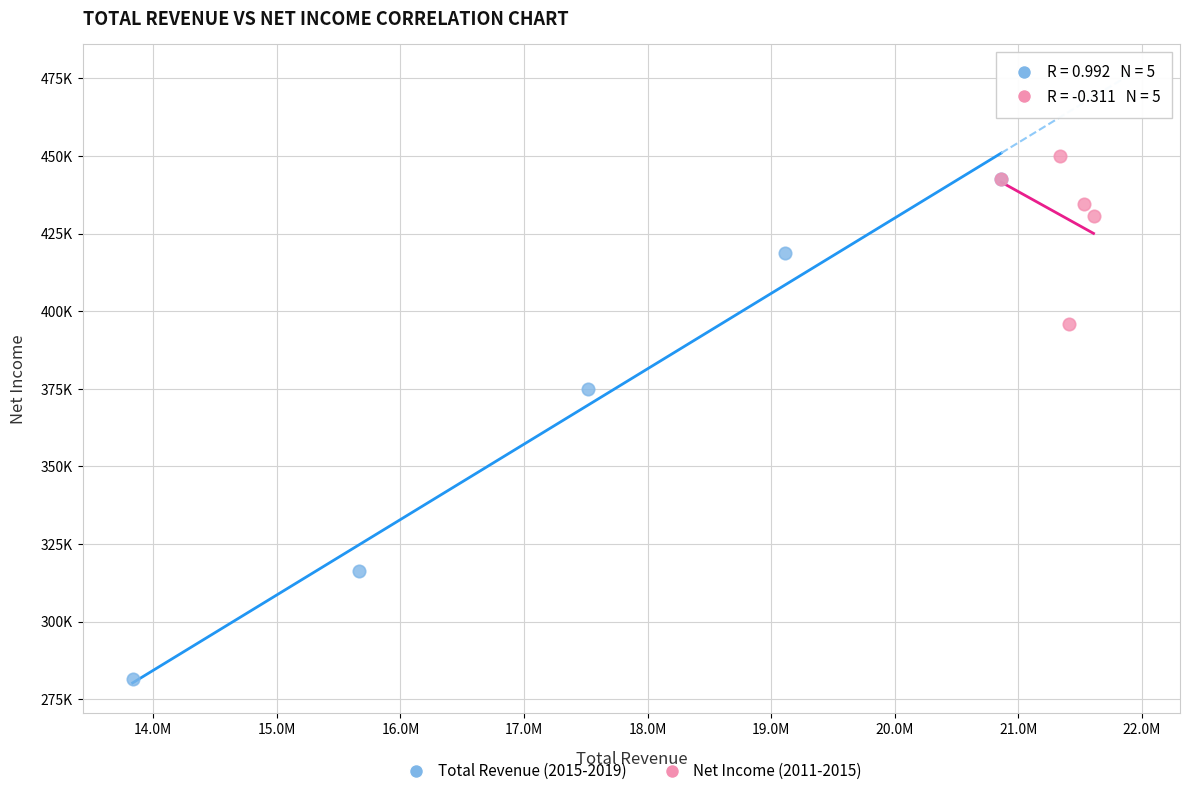

Which series contains the lowest Y value?

Total Revenue (2015-2019)